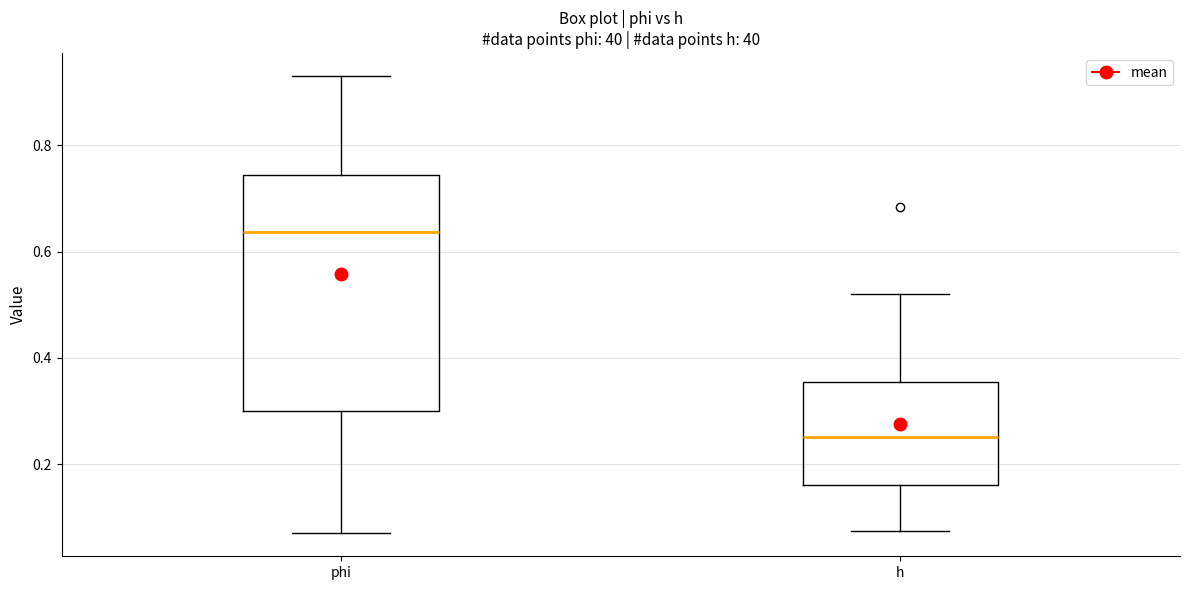

Where does the upper whisker of the box for phi end on the y-axis? The values are not printed on the chart, so give them approximately, as read against the axis.

0.94